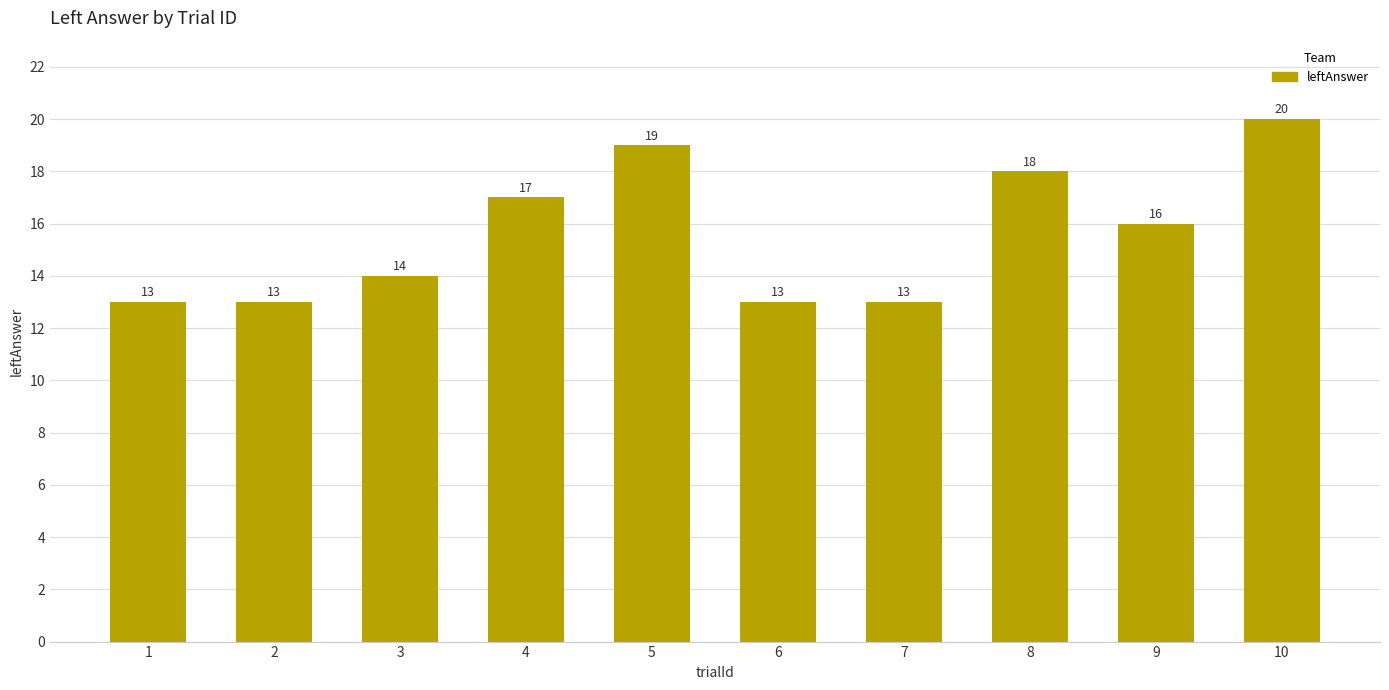

The chart shows a value of 23 at 2. True or false?

False